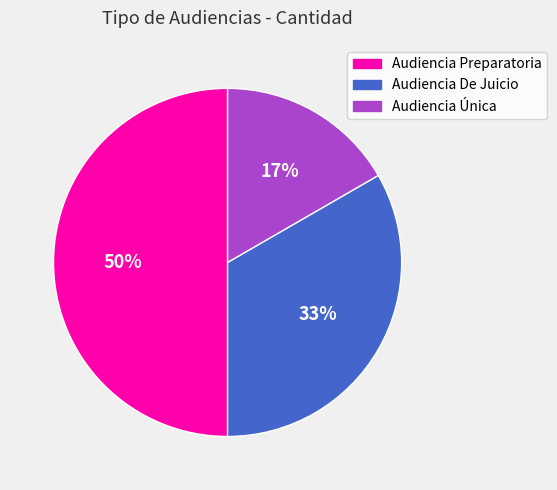

Combined, do Audiencia De Juicio and Audiencia Preparatoria account for over 50%?

Yes